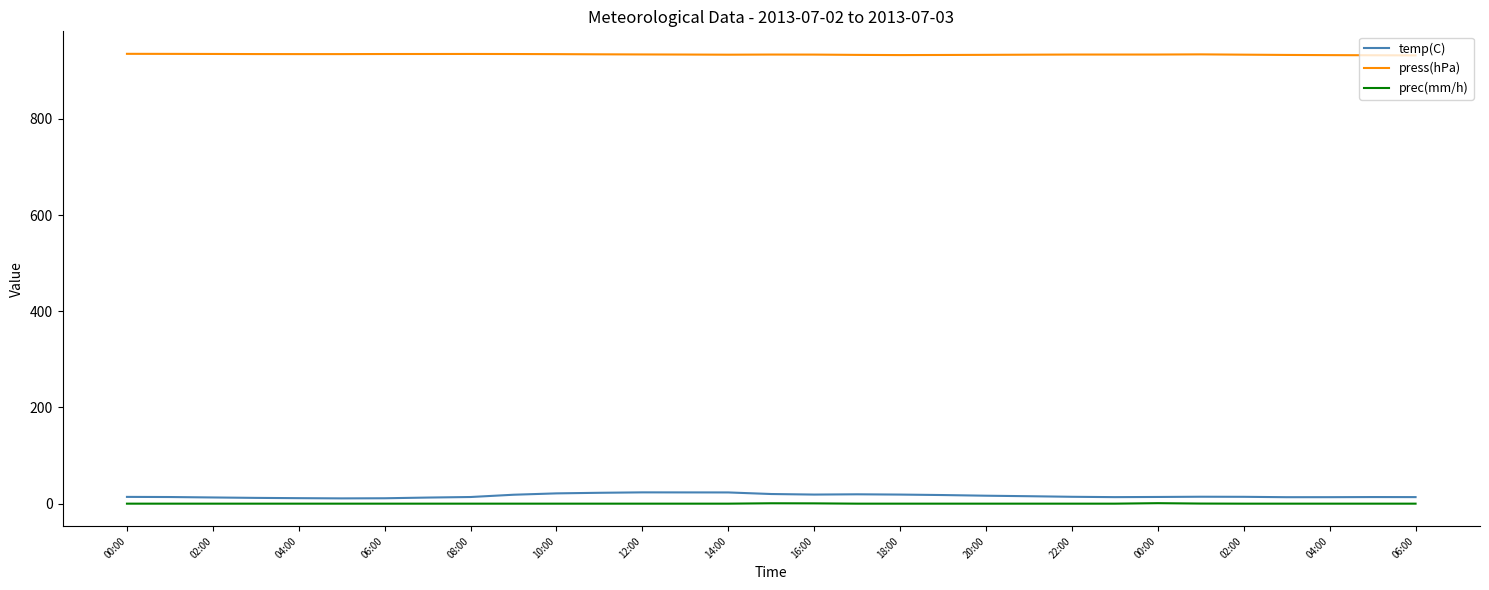

Which series has the largest range (max minus min)?

temp(C)